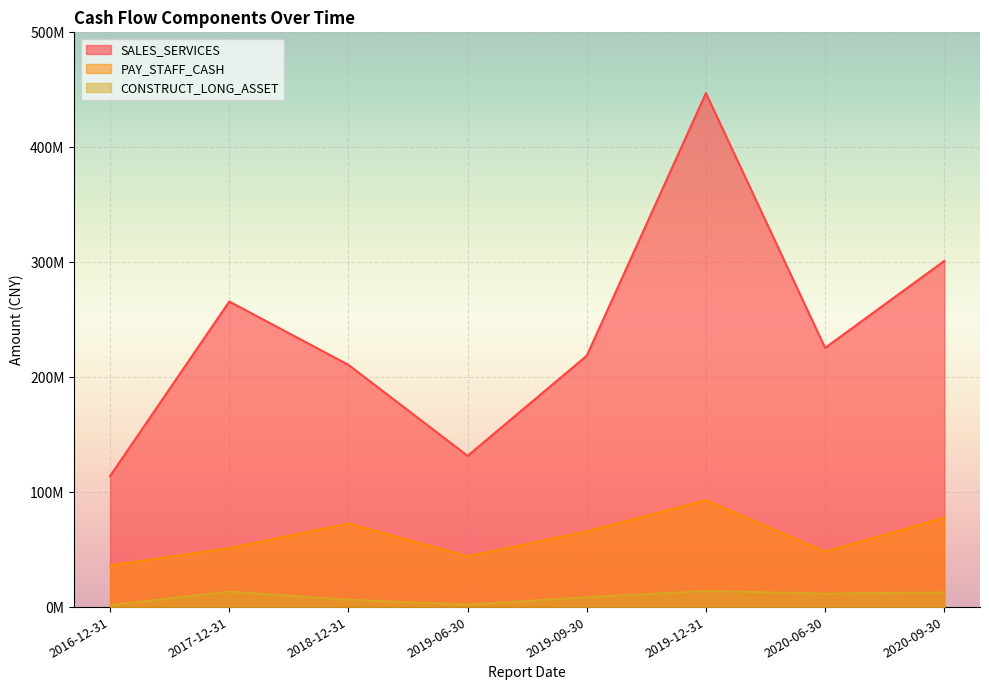

True or false: CONSTRUCT_LONG_ASSET and PAY_STAFF_CASH intersect in this chart.

False